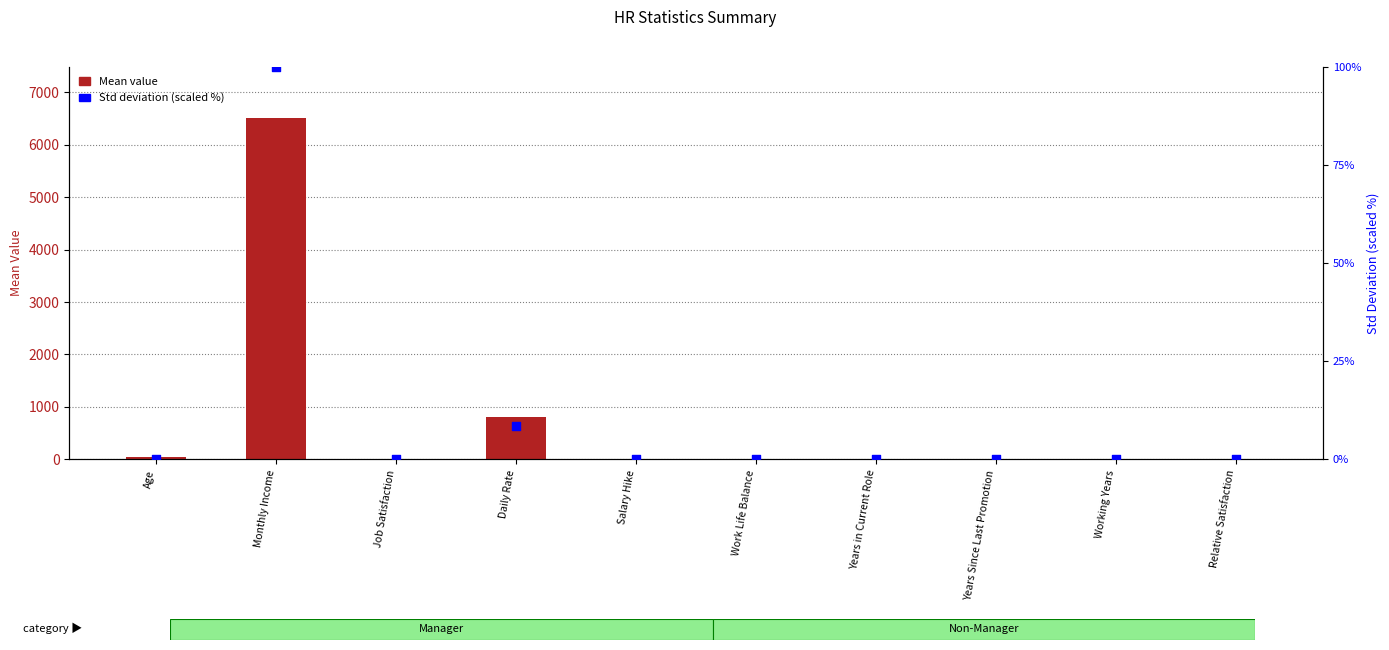

Is the value of Std deviation (scaled %) at Daily Rate greater than the value of Mean value at Age?

No